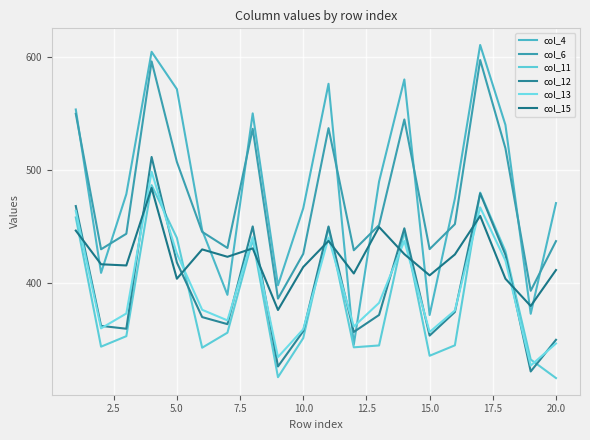

Does the chart display data point markers on the line(s)?

No